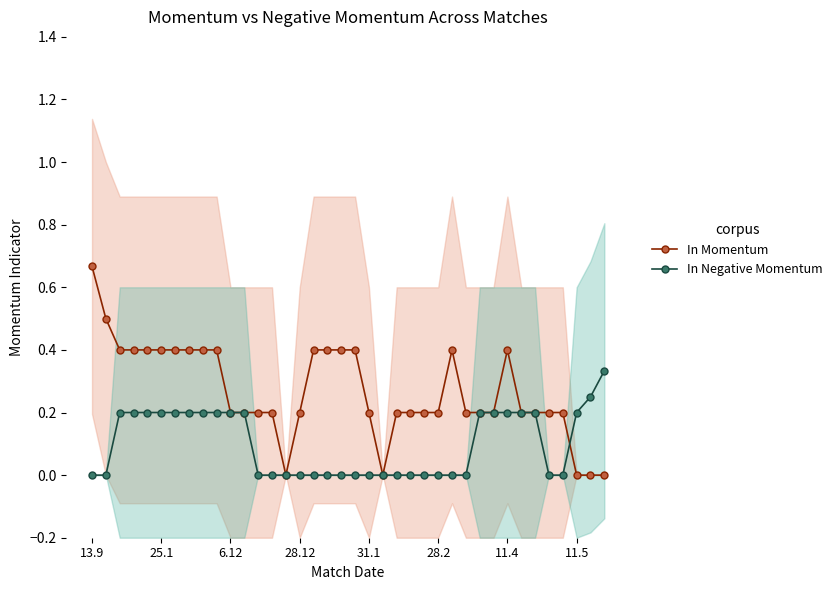

Count the In Momentum values in the range 0 to 1.

38